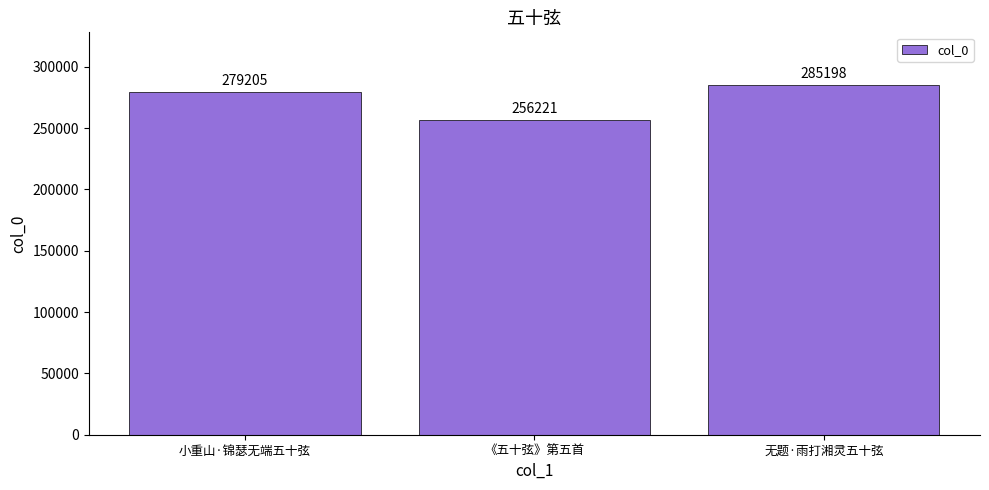

Is it true that the value at 小重山·锦瑟无端五十弦 is 409571?

False